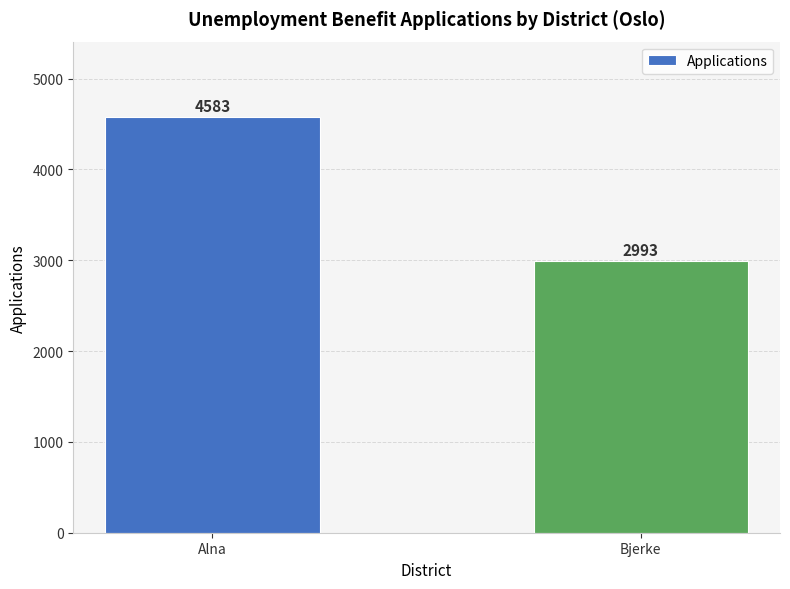

Are the bars grouped side by side (vs. stacked)?

No